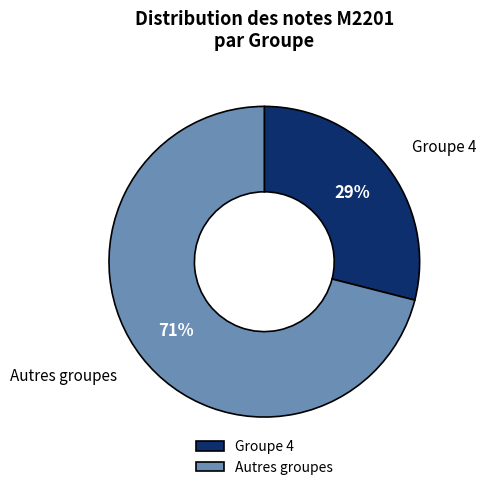

Which has a higher value, Autres groupes or Groupe 4?

Autres groupes